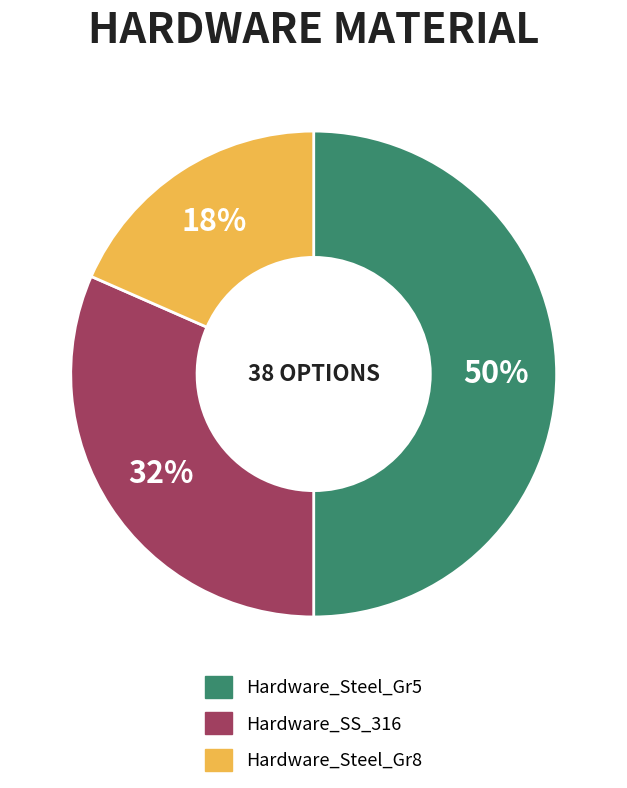

Combined, do Hardware_Steel_Gr5 and Hardware_SS_316 account for over 50%?

Yes